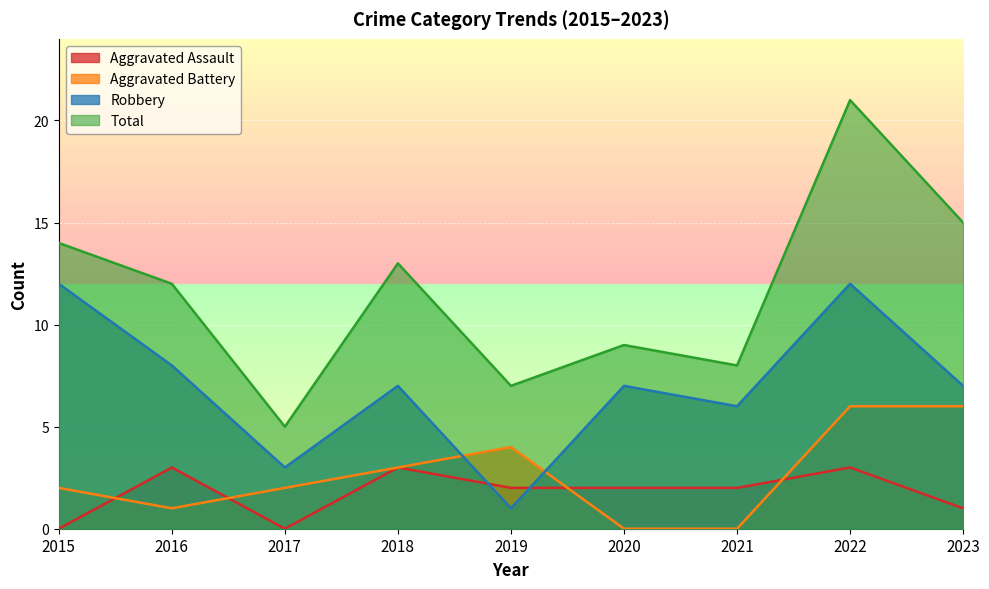

At 2023, list the series in order from smallest to largest.

Aggravated Assault, Aggravated Battery, Robbery, Total